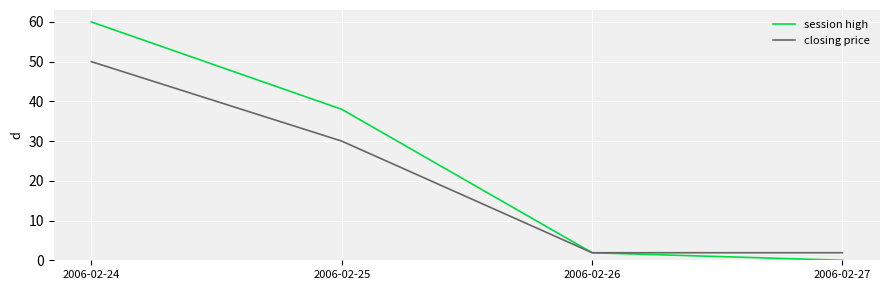

What is the difference between the maximum and minimum values in the session high series?

60.0